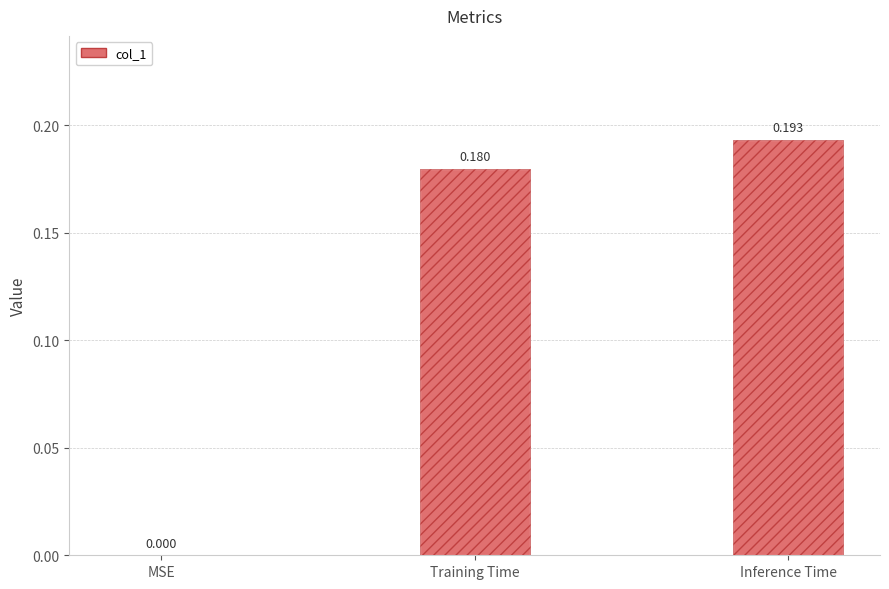

List the labels in order of value, largest first.

Inference Time, Training Time, MSE